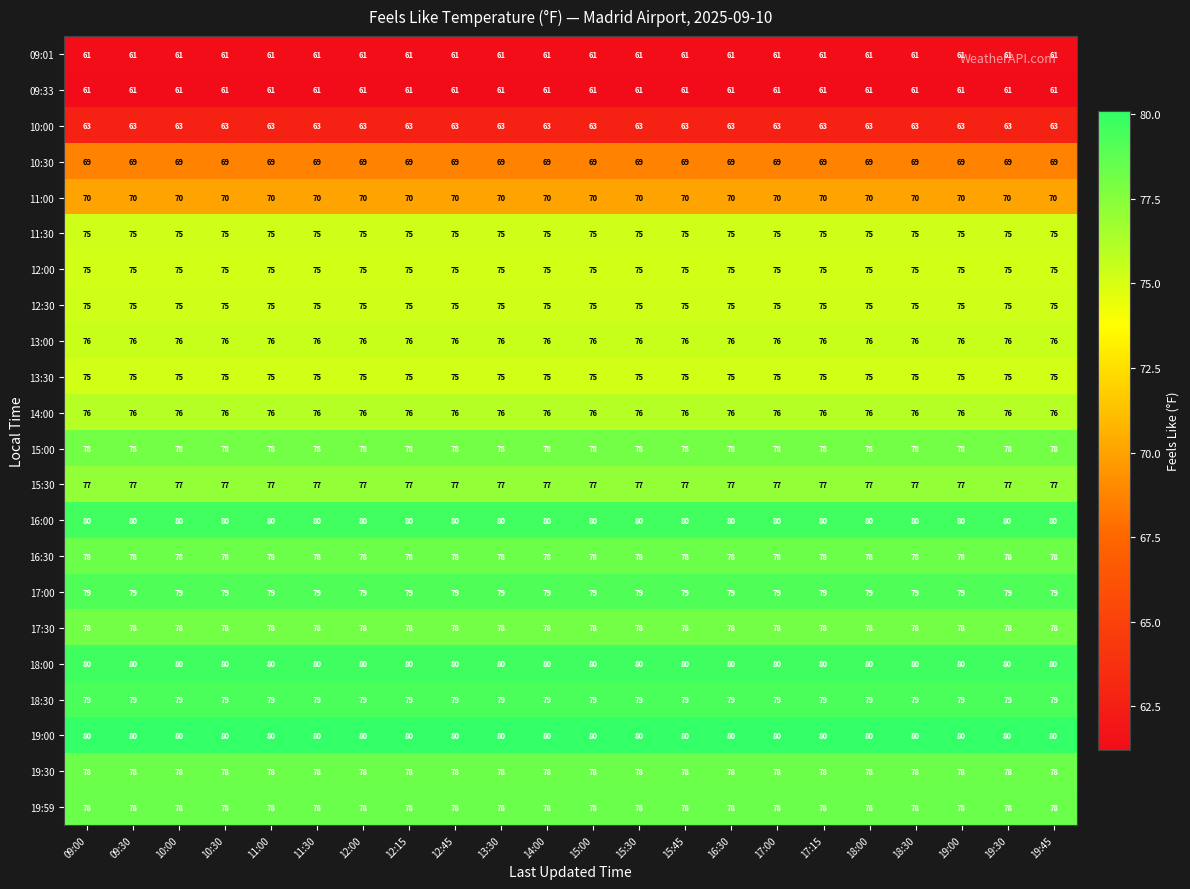

What is the total value across all series at 09:00?

1641